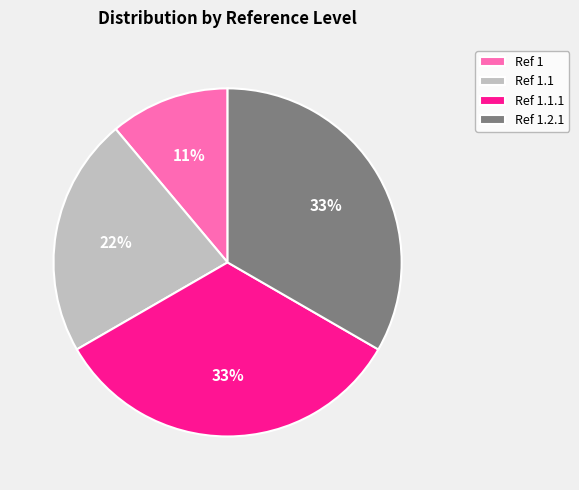

Approximately how many times larger is the value at Ref 1 compared to Ref 1.1?

0.5